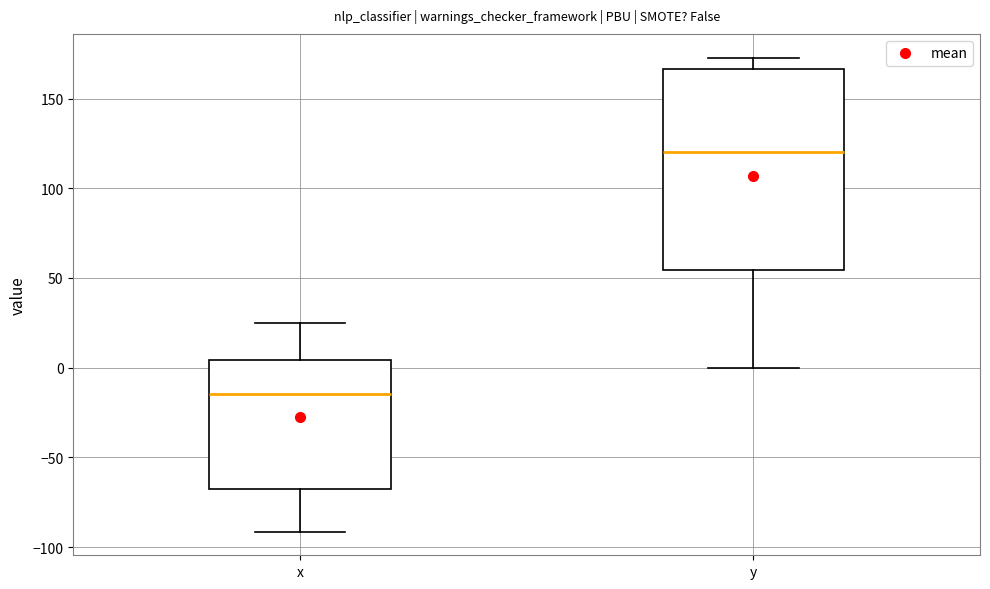

Comparing the boxes themselves (not the whiskers), which one is the tallest?

y